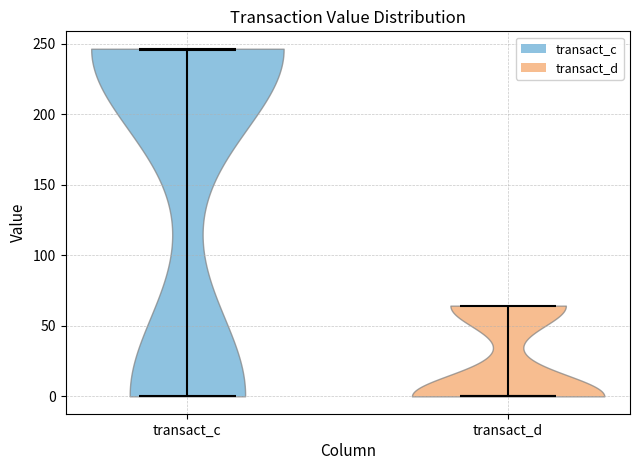

Where does the median line of the violin for transact_c sit on the y-axis? The values are not printed on the chart, so give them approximately, as read against the axis.

245